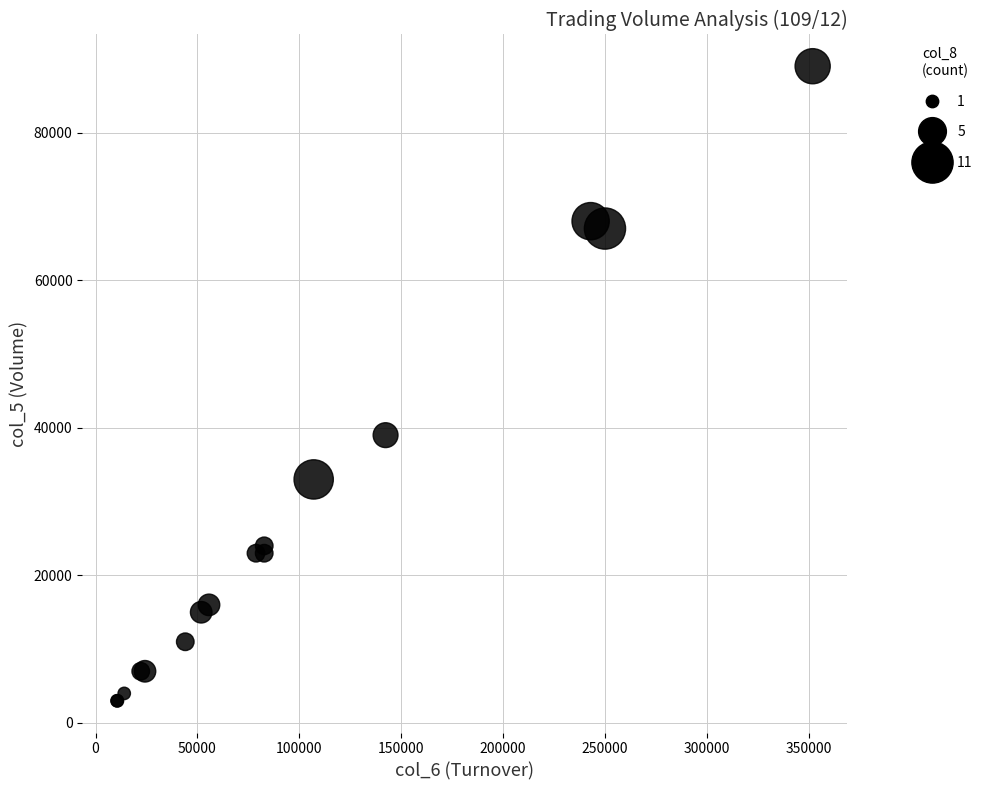

What Y value in the scatter plot is closest to 46000?

39000